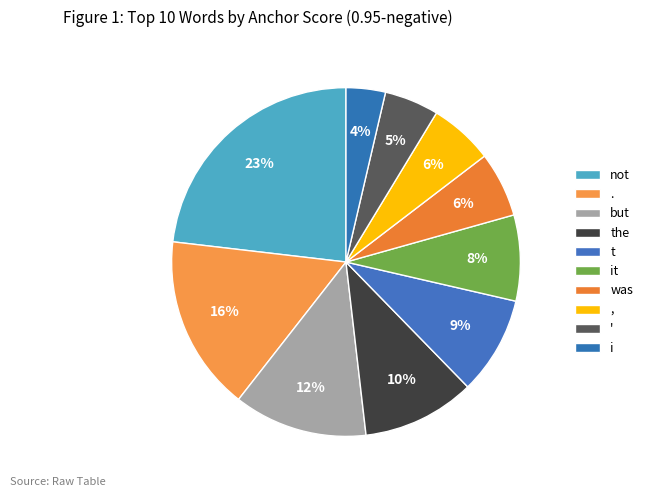

What percentage is the it slice, to the nearest percent?

8%